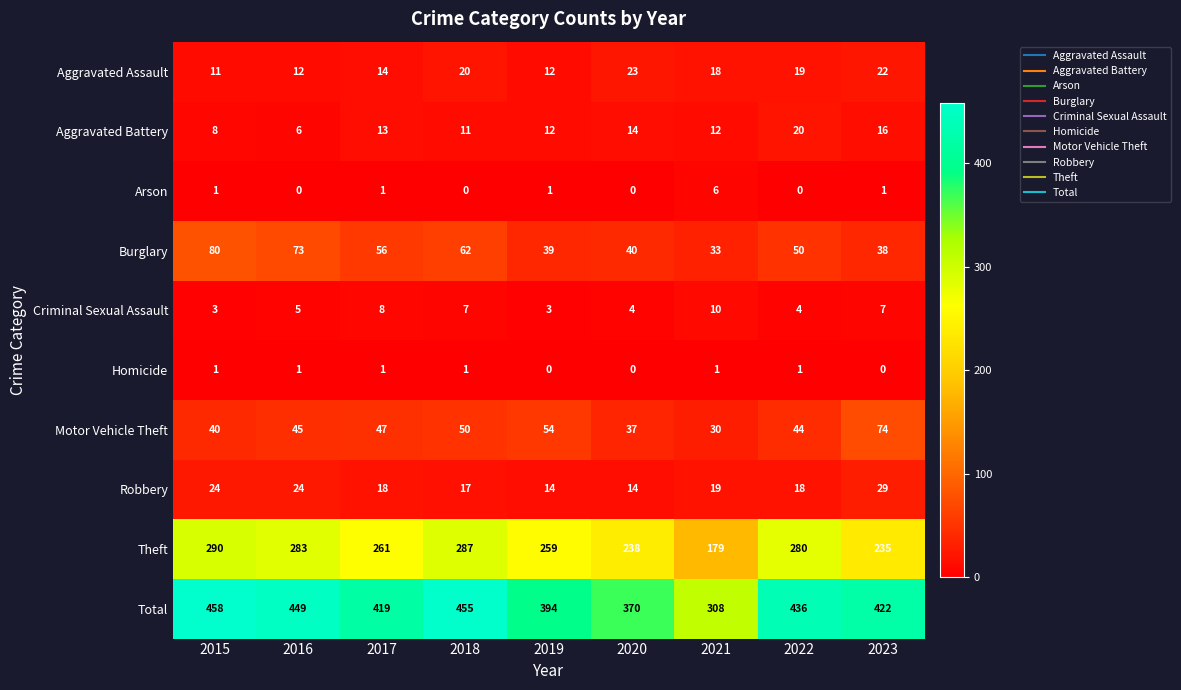

What is the sum of all Burglary values?

471